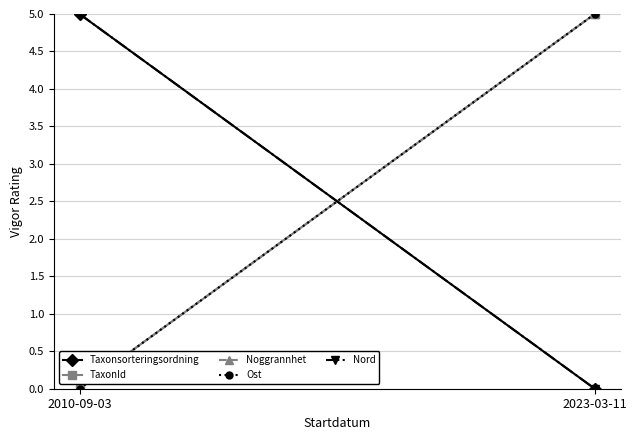

What is the difference between the TaxonId values at 2023-03-11 and 2010-09-03?

5